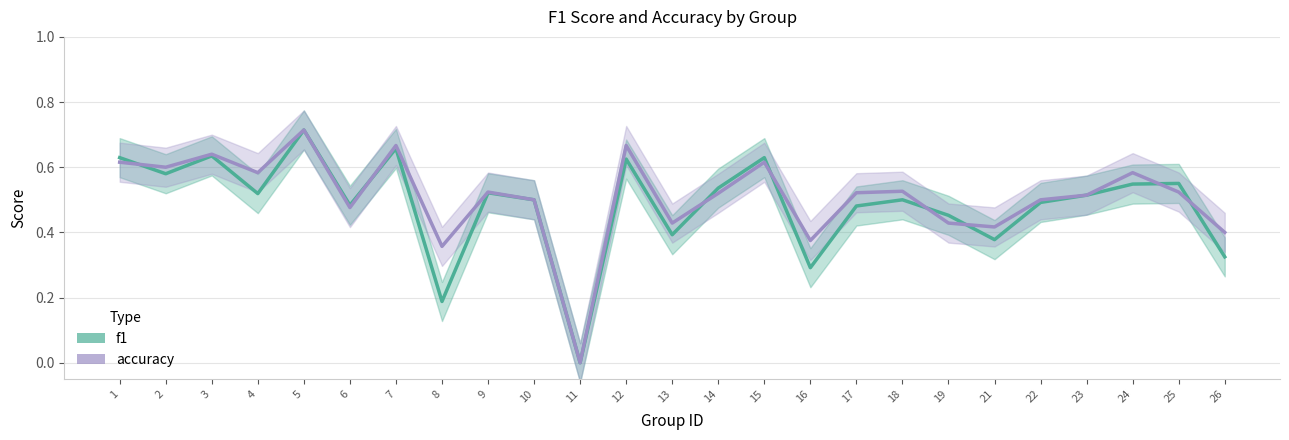

Which series changed the most between 13 and 25?

f1